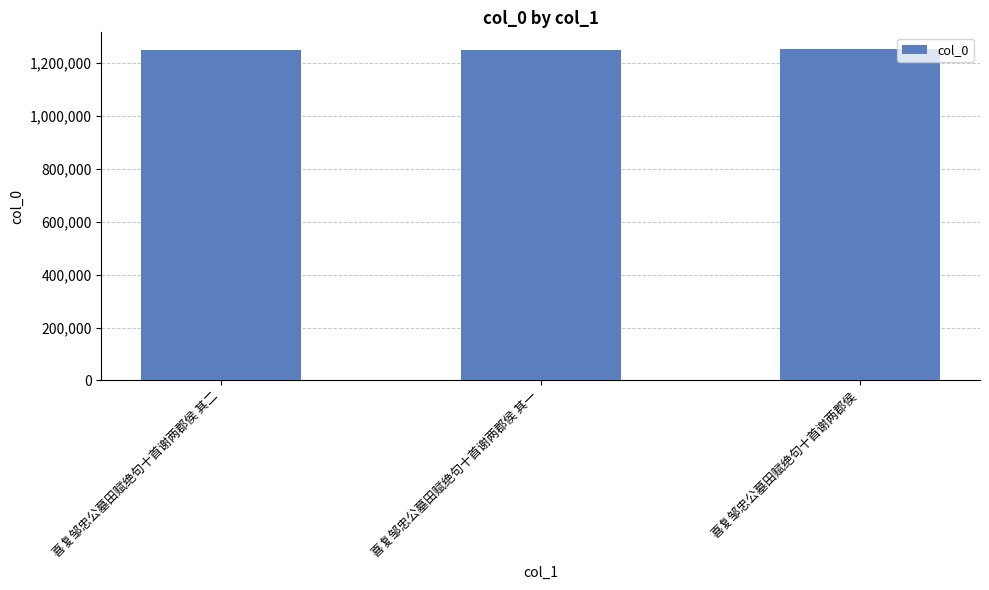

Read the value at 喜复邹忠公墓田赋绝句十首谢两郡侯 其二.

1249657